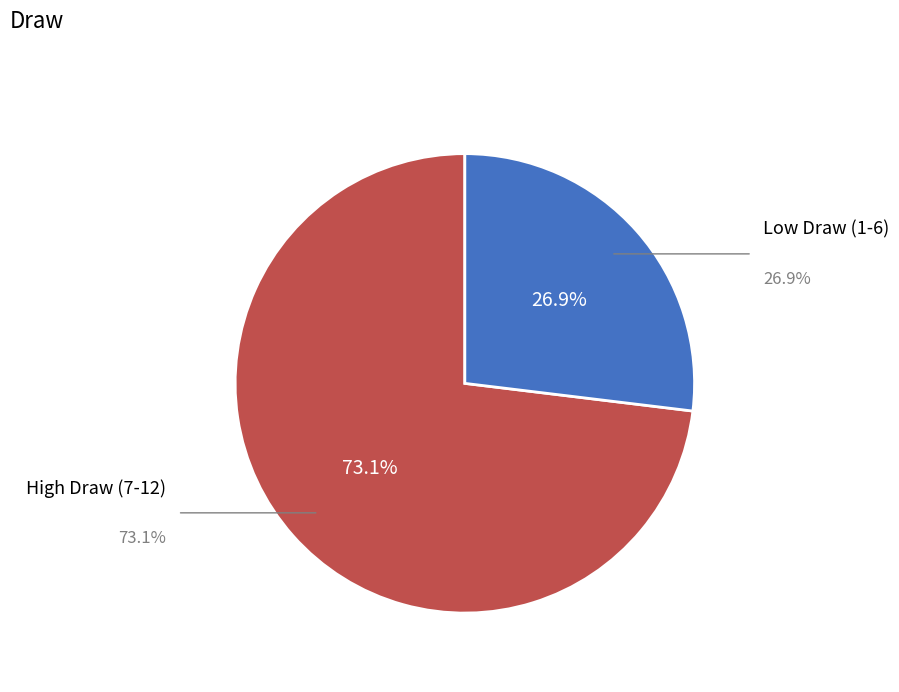

To the nearest percent, what is the average slice percentage?

50%